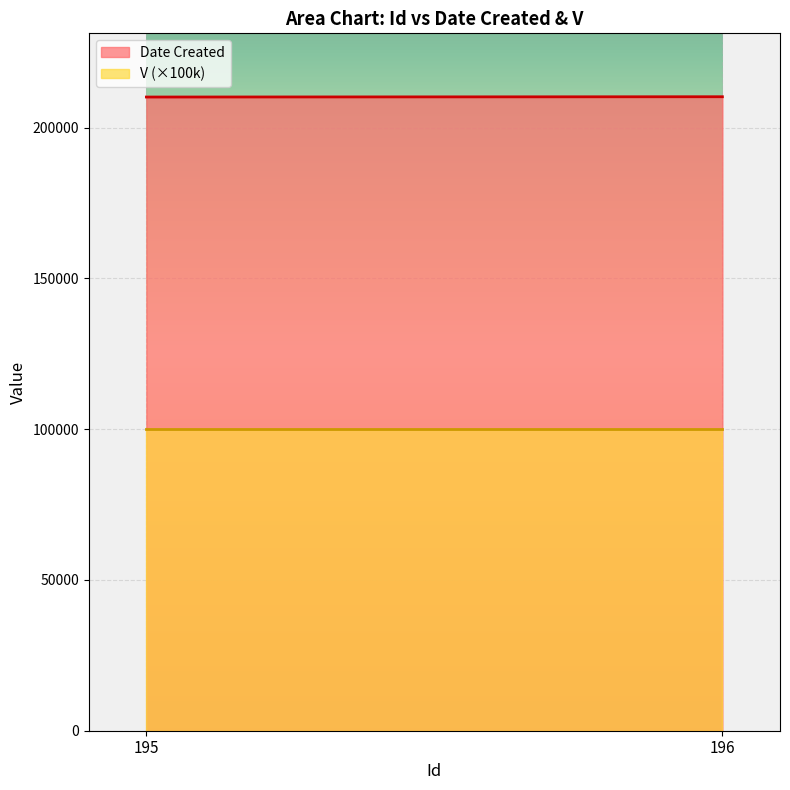

What is the sum of the Date Created values at 196 and 195?

420331